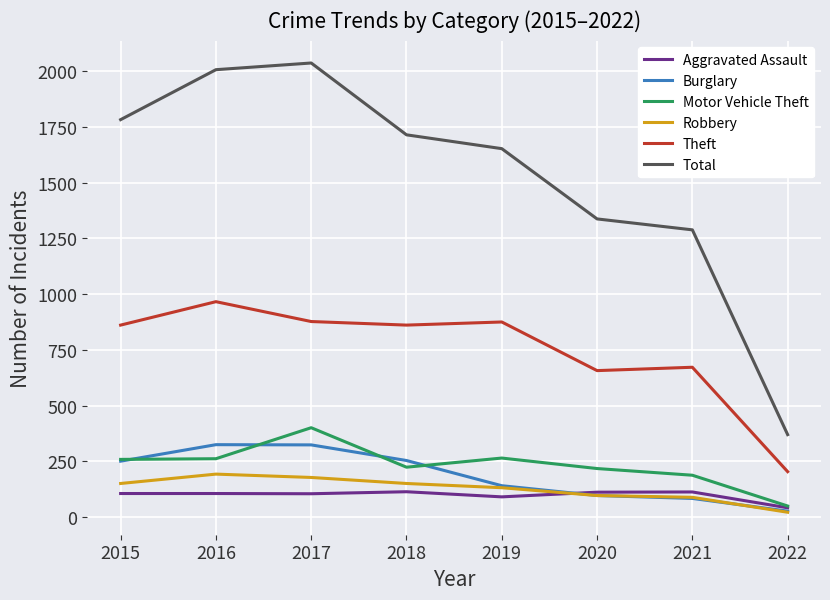

True or false: Aggravated Assault and Burglary intersect in this chart.

True